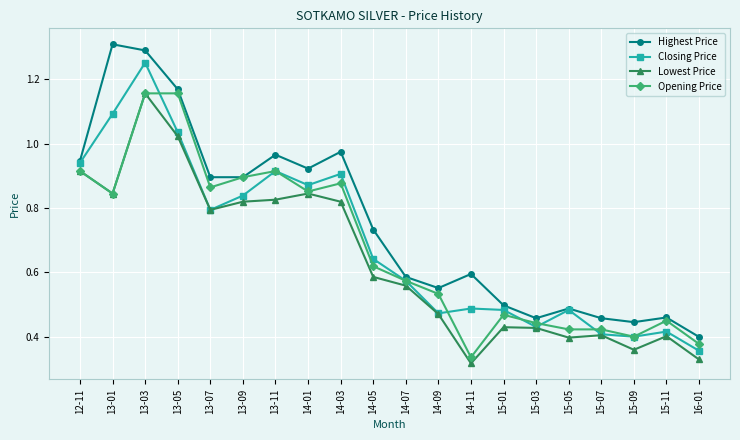

Where is Opening Price nearest to the value 0?

14-11